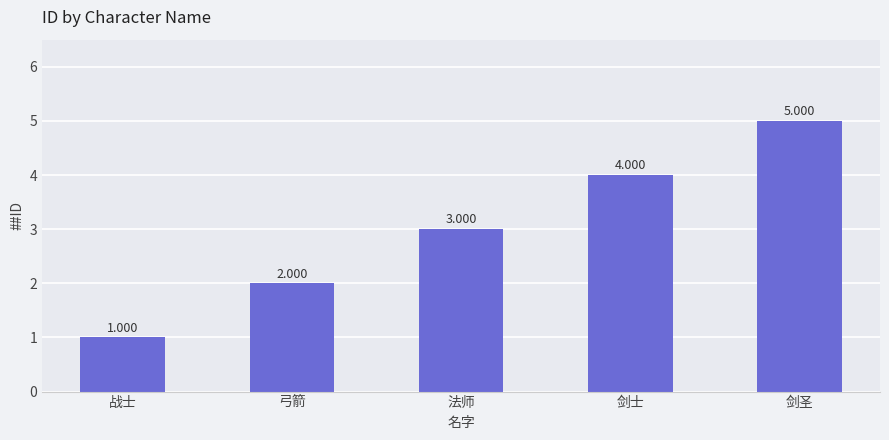

Which label corresponds to the largest value in the chart?

剑圣